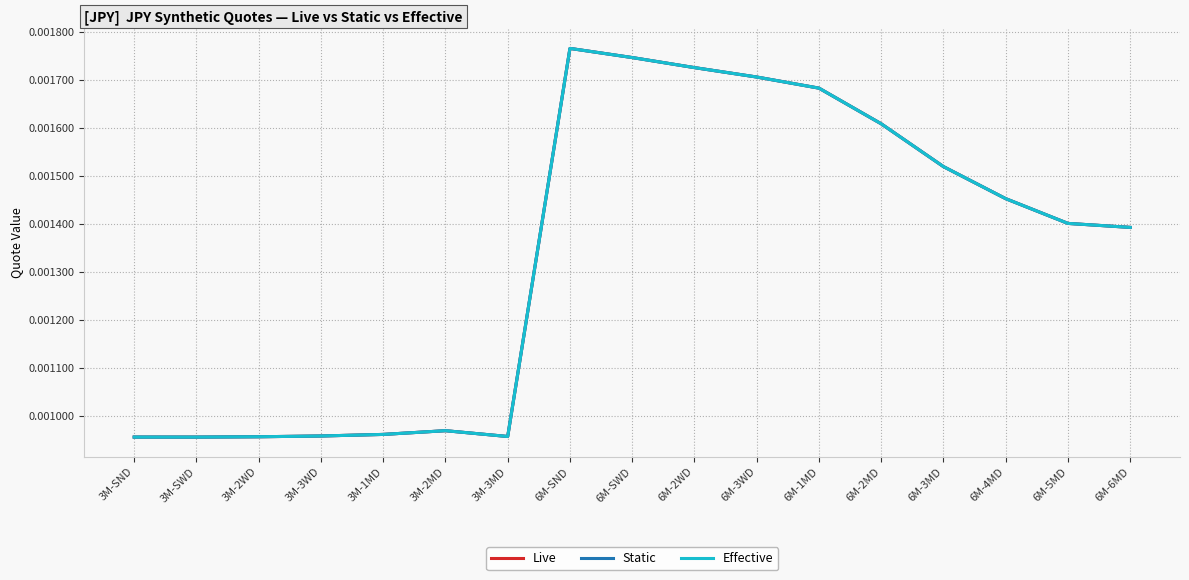

Is this an area chart (filled region under the line)?

No